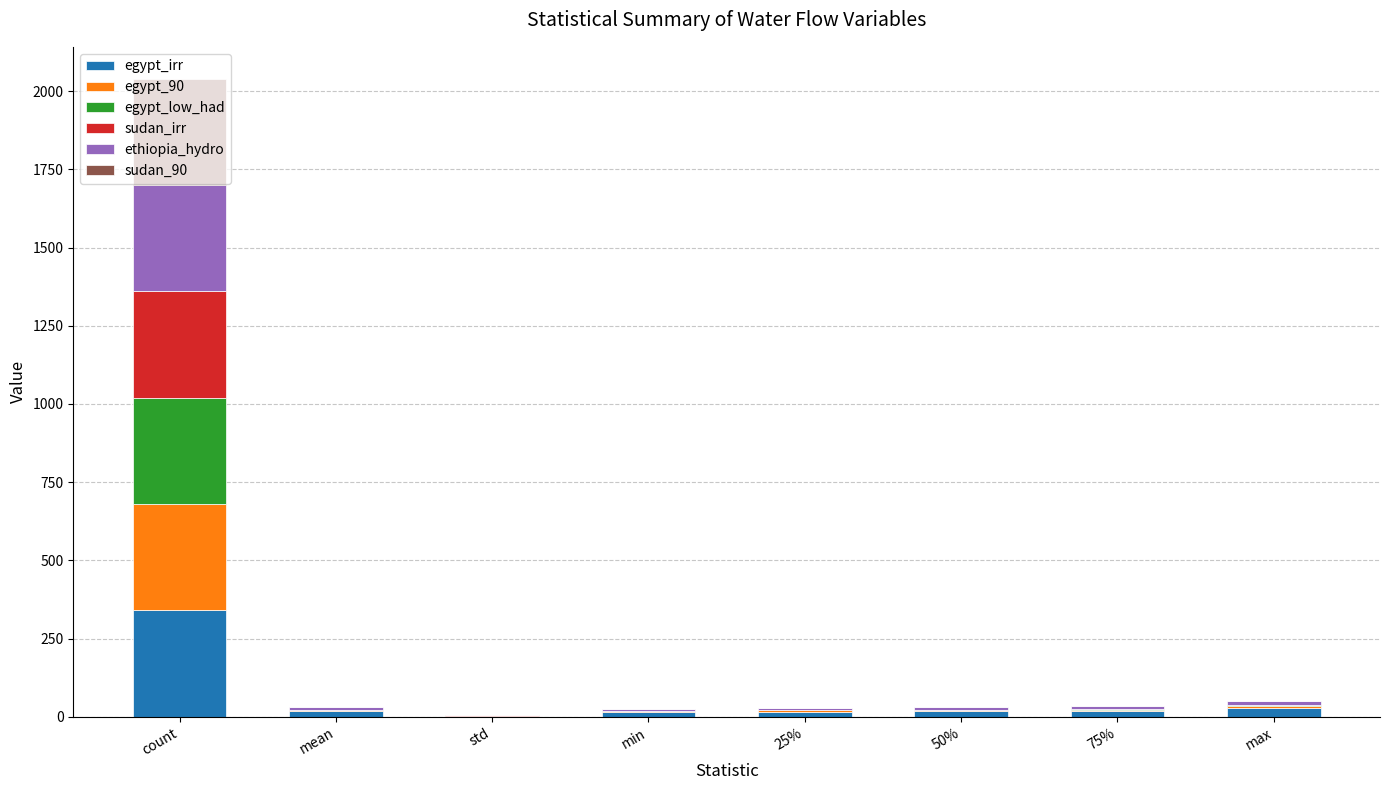

The egypt_irr series shows 558.6 at count. True or false?

False